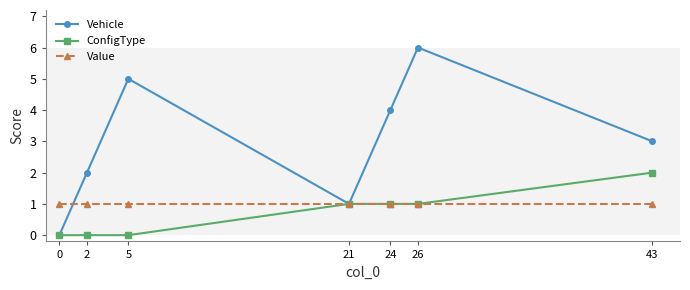

True or false: Vehicle has more than 2 interior local peaks.

False